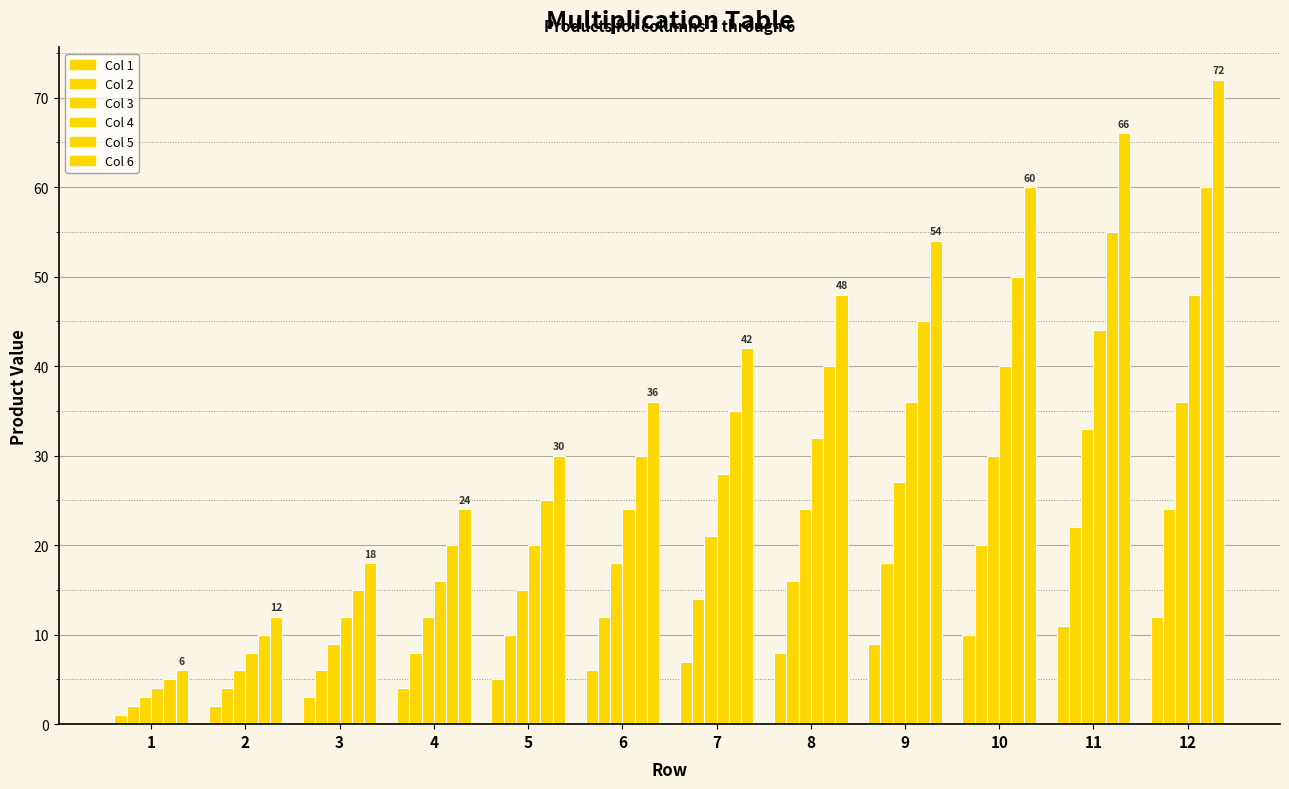

What is the spread (max minus min) of values at 5?

25